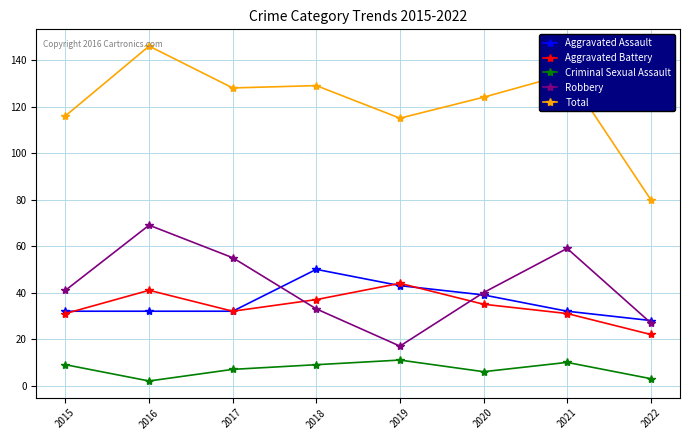

What is the minimum value shown in the chart?

2